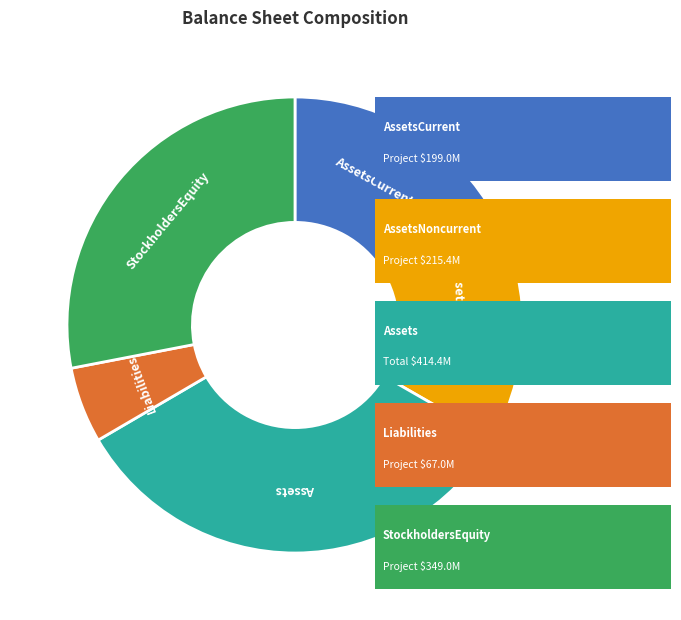

Which category has the biggest portion of the pie?

Assets